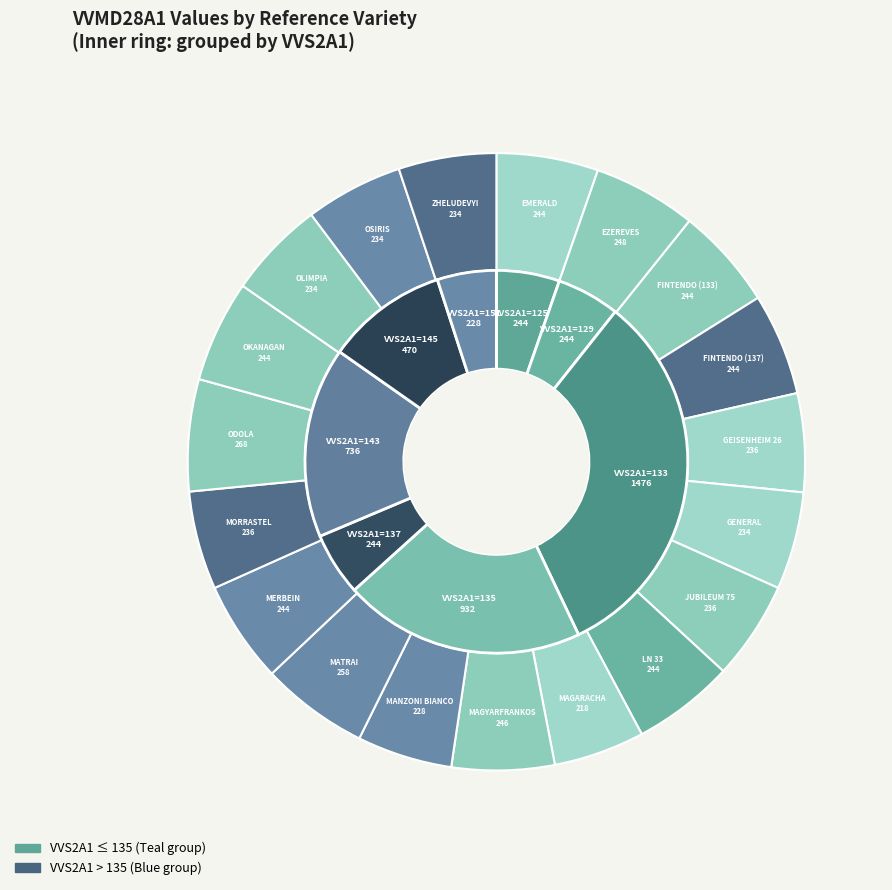

Which slice is the smallest?

MAGARACHA RANNII